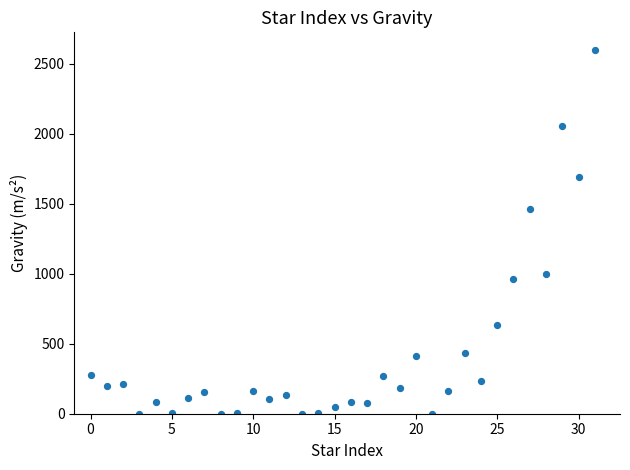

What Y value in the scatter plot is closest to 1297?

1462.8